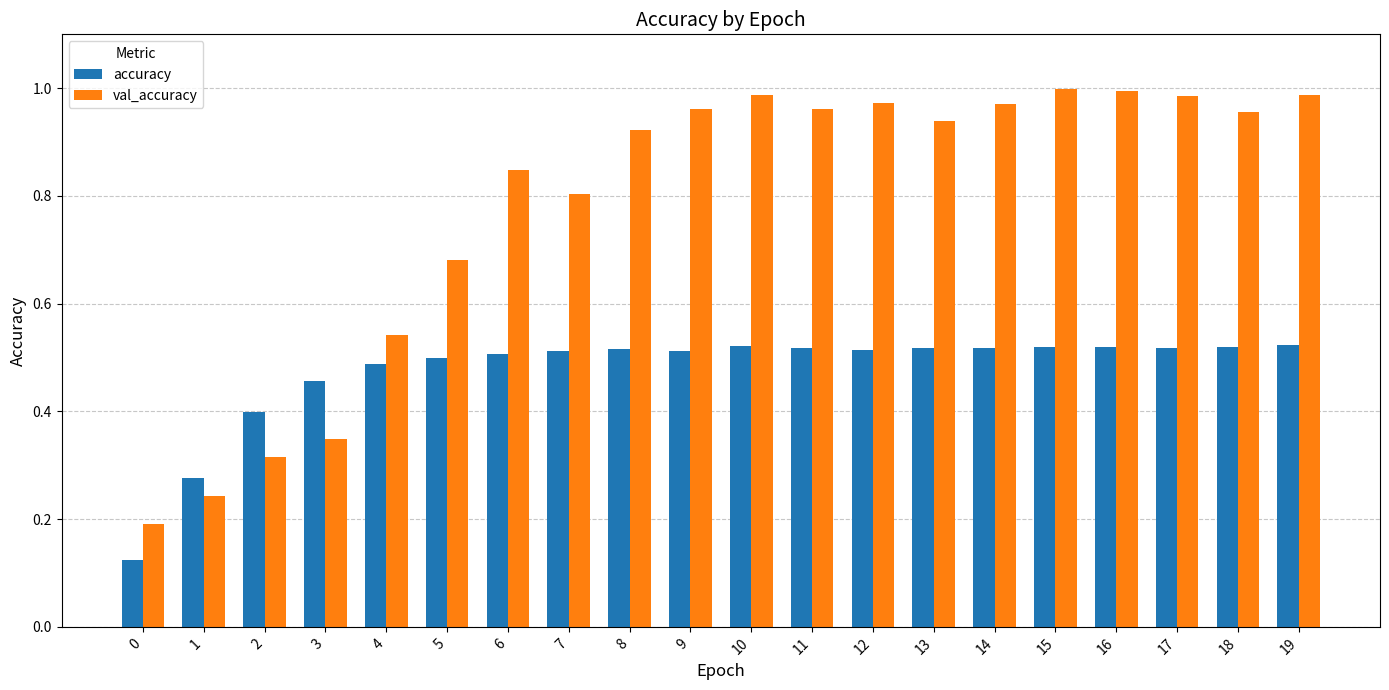

Rank the series by their maximum value, from lowest to highest.

accuracy, val_accuracy